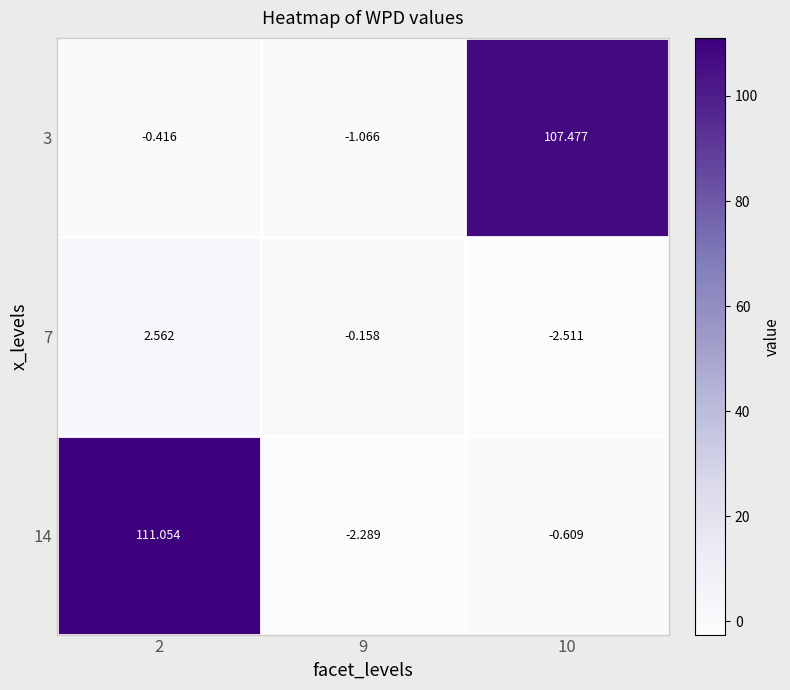

Between 2 and 9, which is larger?

2